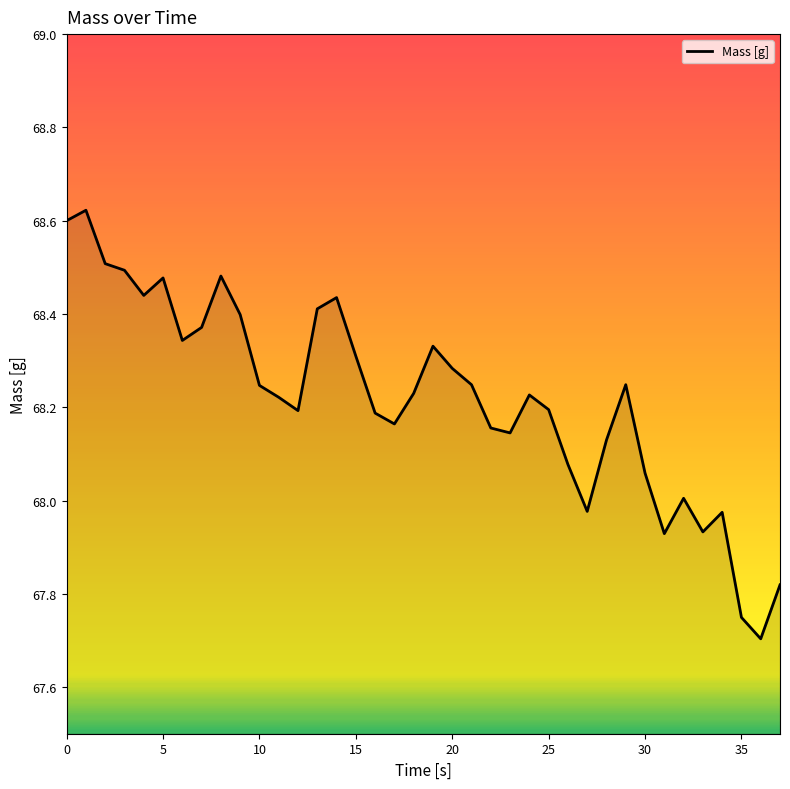

What is the difference between the maximum and minimum values?

0.9